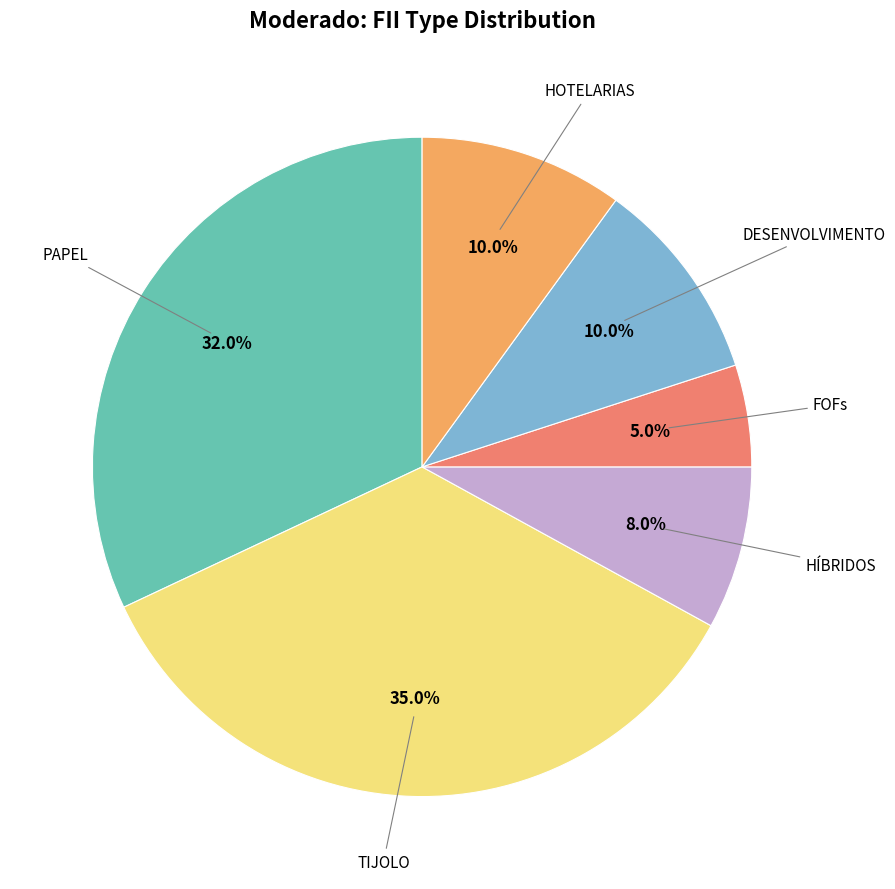

Is there any slice that represents more than half of the pie?

No